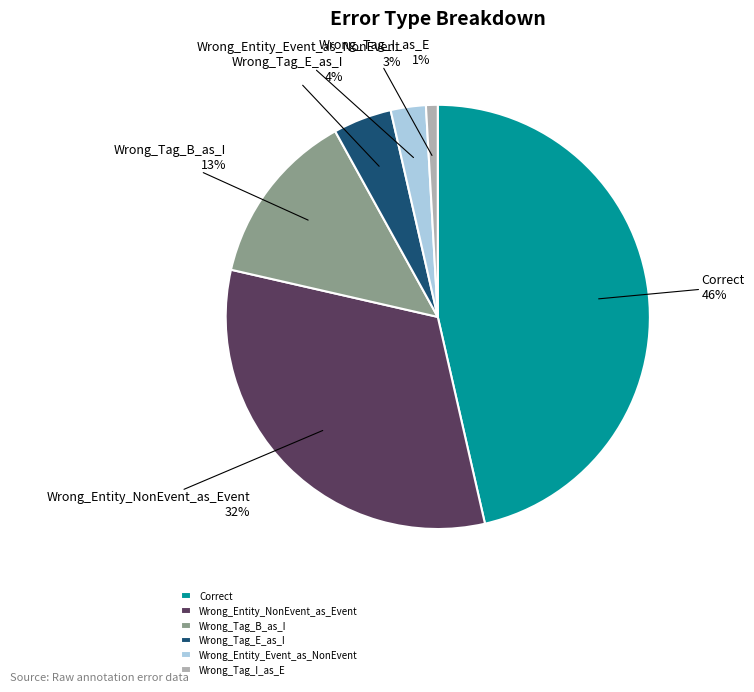

True or false: Wrong_Entity_NonEvent_as_Event accounts for 32% of the total.

True